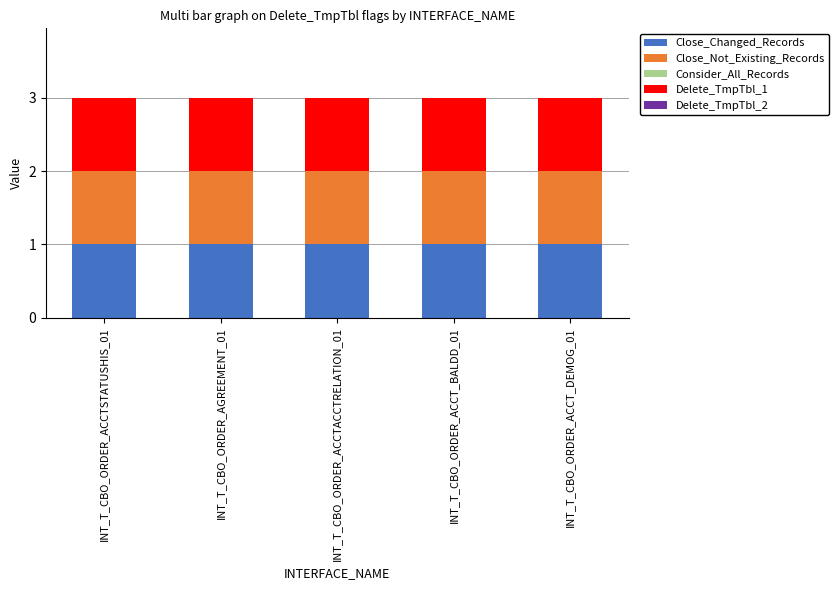

What is the total value across all series at INT_T_CBO_ORDER_ACCTSTATUSHIS_01?

3